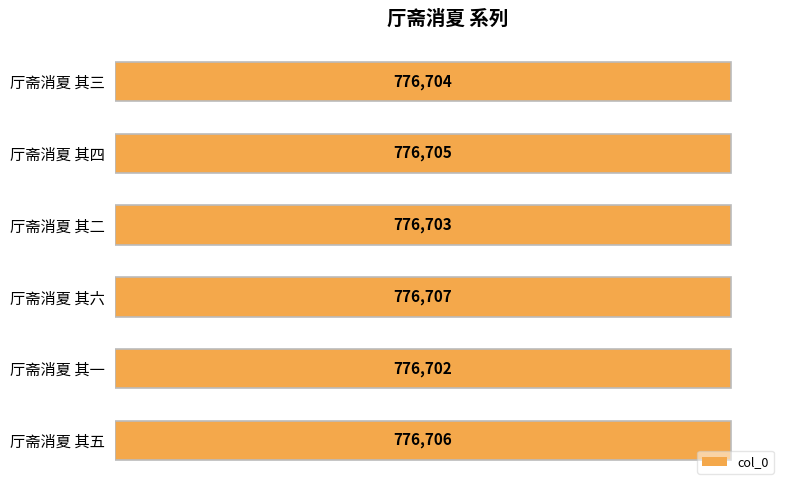

How many values exceed 776705?

2